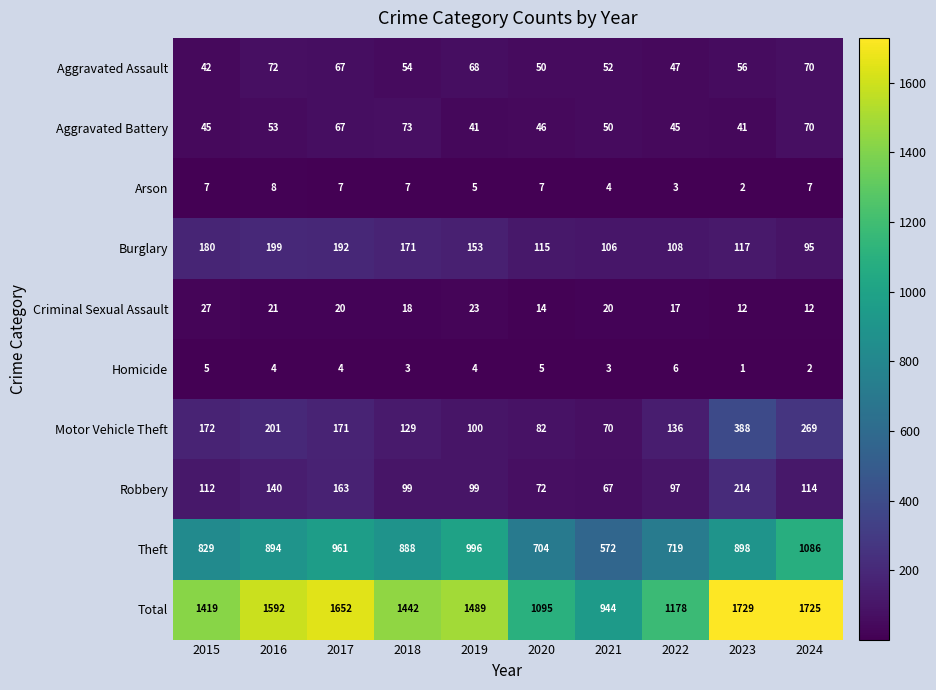

What is the greatest value displayed?

1729